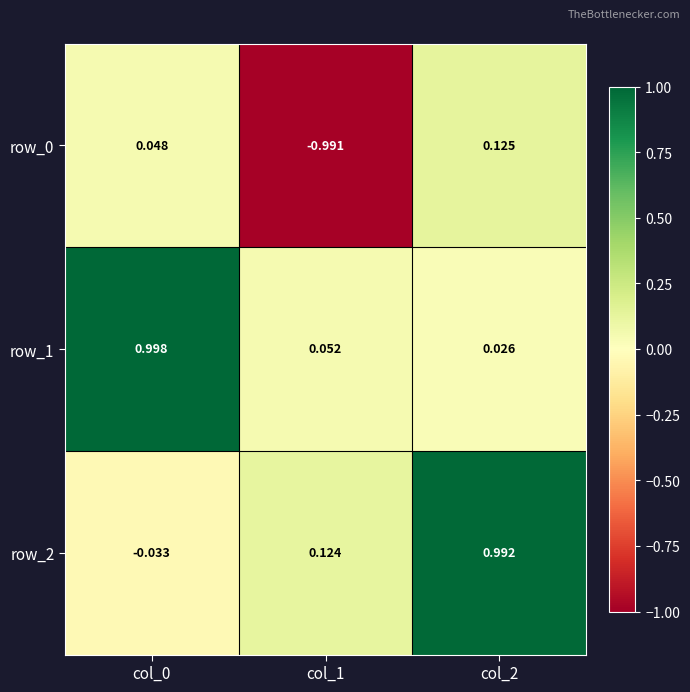

Is the value of row_0 at col_0 greater than the value of row_2 at col_2?

No